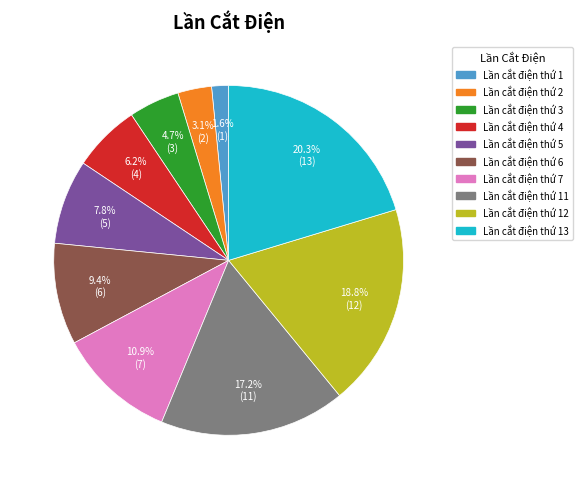

Is it true that Lần cắt điện thứ 12 is 19% of the pie?

True